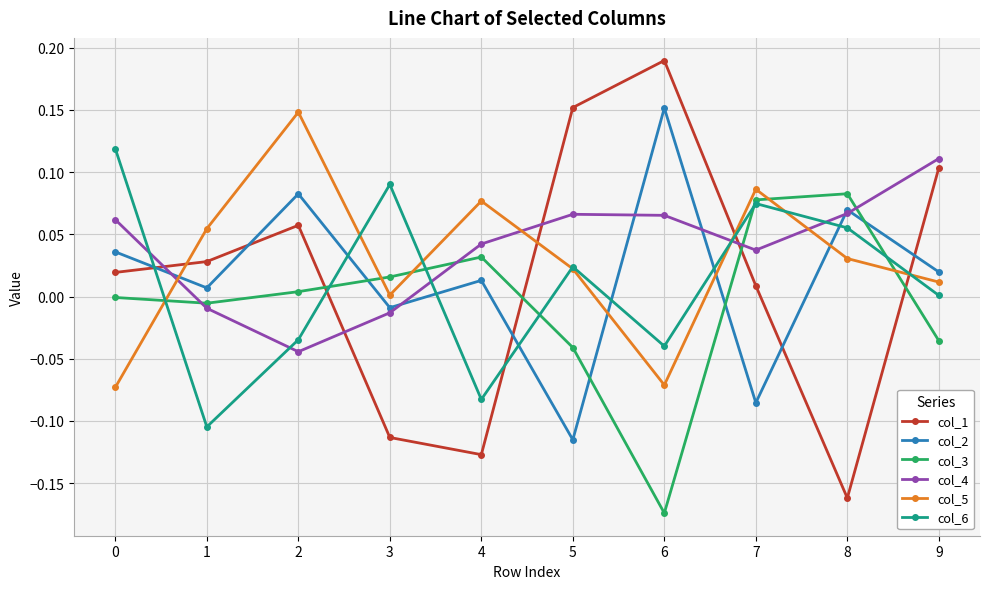

How many data points in col_2 are above 0?

7